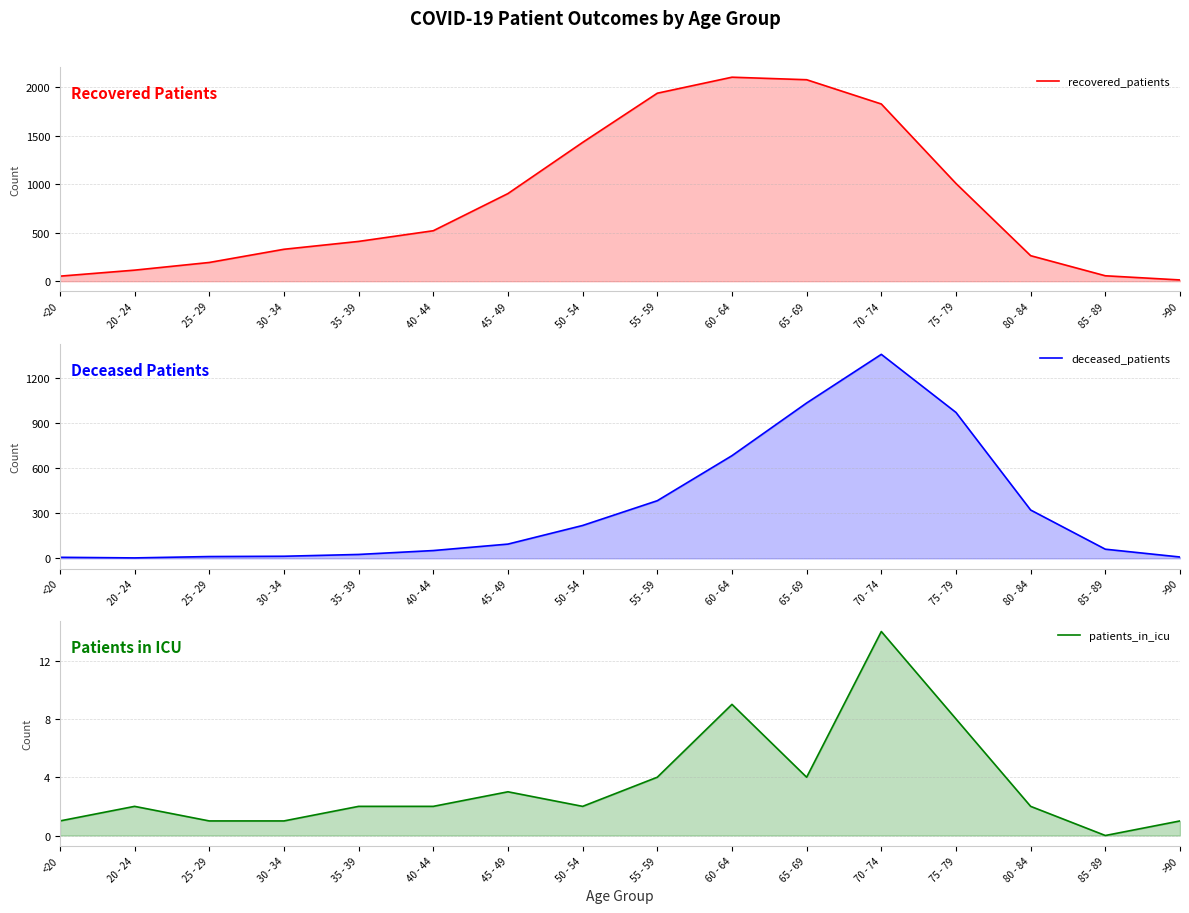

Which series changed the most between 45 - 49 and 50 - 54?

recovered_patients